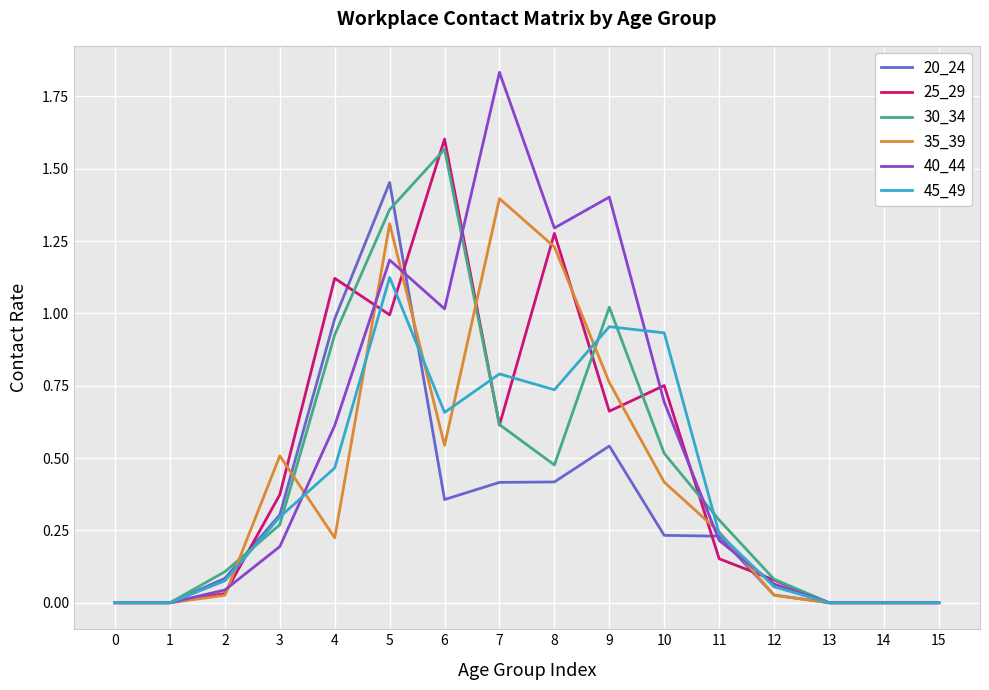

Which label corresponds to the largest value in the chart?

7